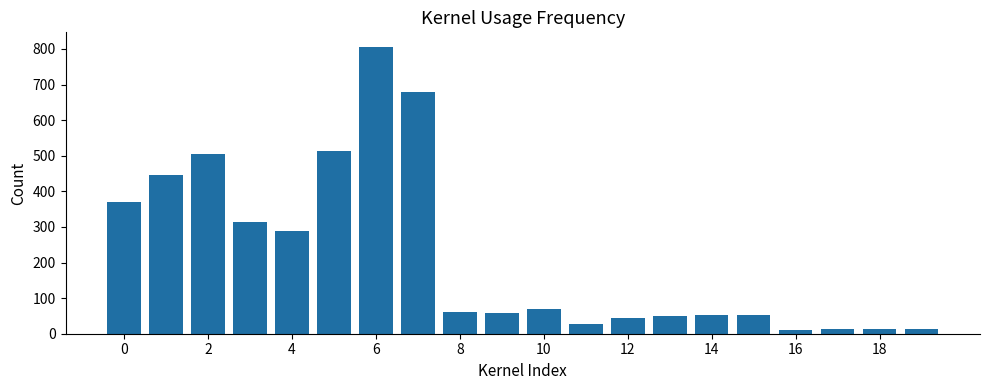

What is the sum of all values?

4388.2